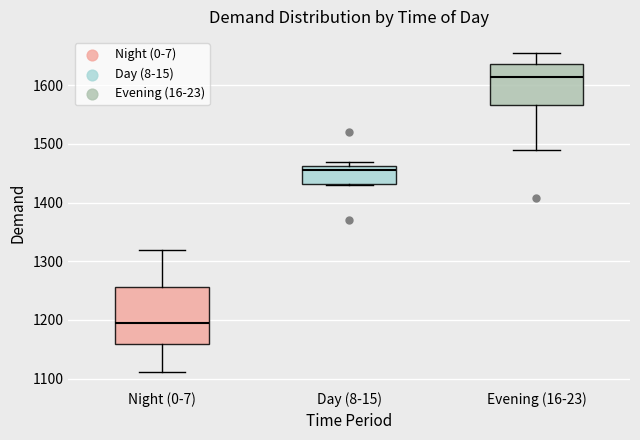

Where does the upper whisker of the box for Night (0-7) end on the y-axis? The values are not printed on the chart, so give them approximately, as read against the axis.

1320